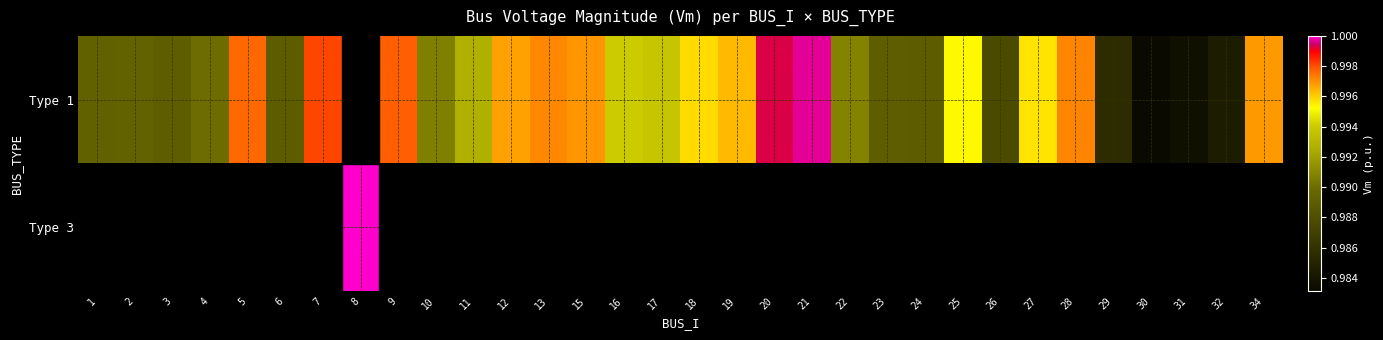

Count the number of data series in this chart.

2